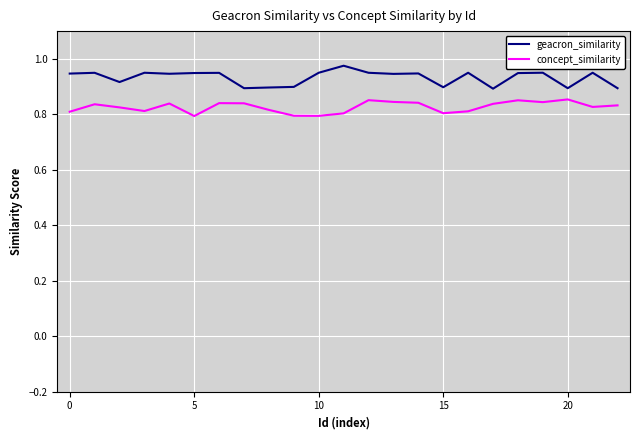

True or false: geacron_similarity and concept_similarity intersect in this chart.

False